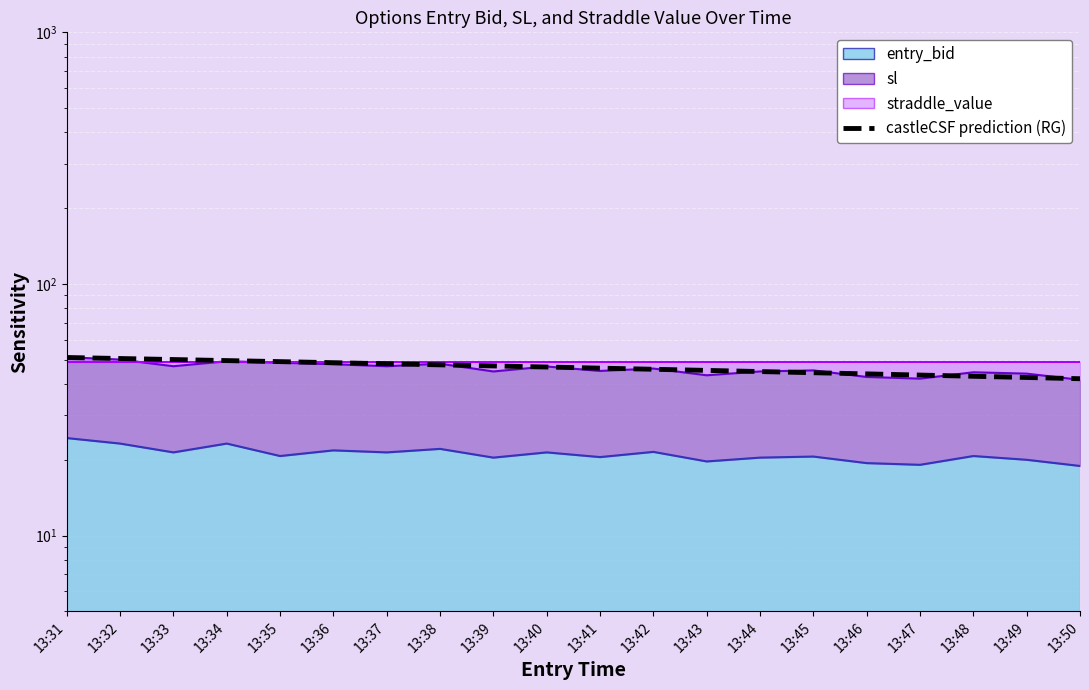

Which category has the lowest value across all series?

13:50